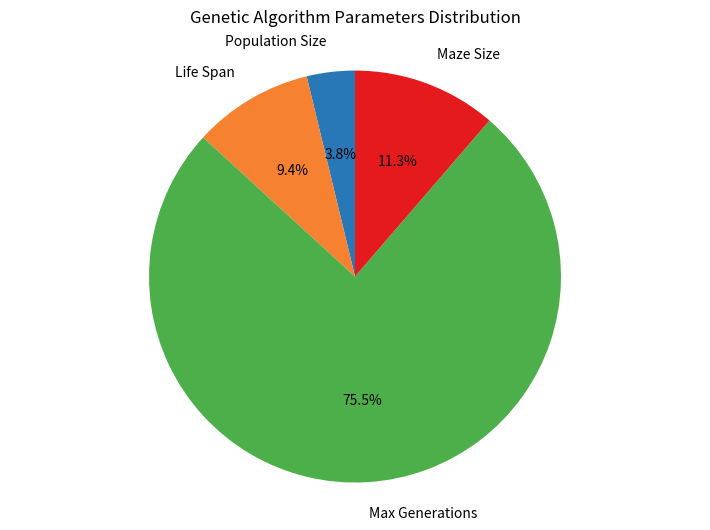

What is the majority slice?

Max Generations